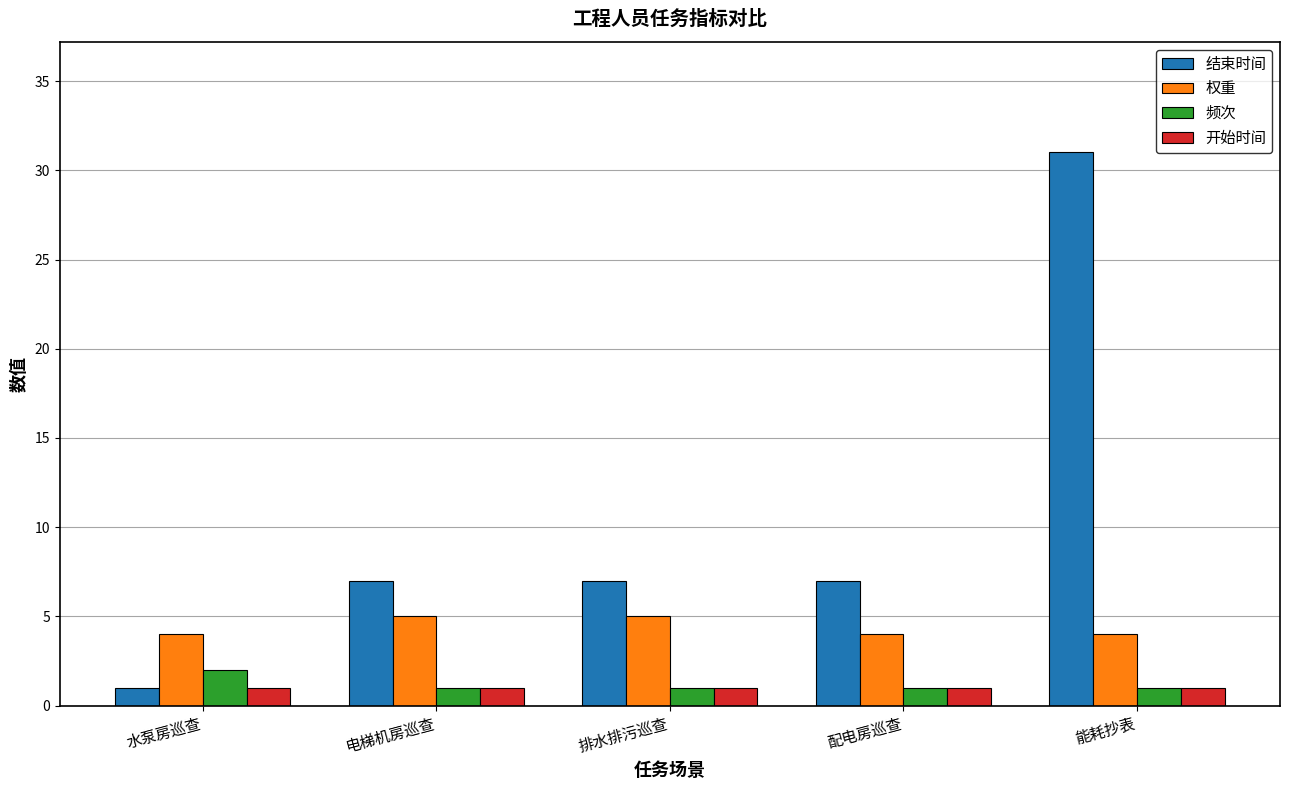

Reading left to right, extract all data points from this chart.

结束时间: 水泵房巡查=1	电梯机房巡查=7	排水排污巡查=7	配电房巡查=7	能耗抄表=31
权重: 水泵房巡查=4	电梯机房巡查=5	排水排污巡查=5	配电房巡查=4	能耗抄表=4
频次: 水泵房巡查=2	电梯机房巡查=1	排水排污巡查=1	配电房巡查=1	能耗抄表=1
开始时间: 水泵房巡查=1	电梯机房巡查=1	排水排污巡查=1	配电房巡查=1	能耗抄表=1